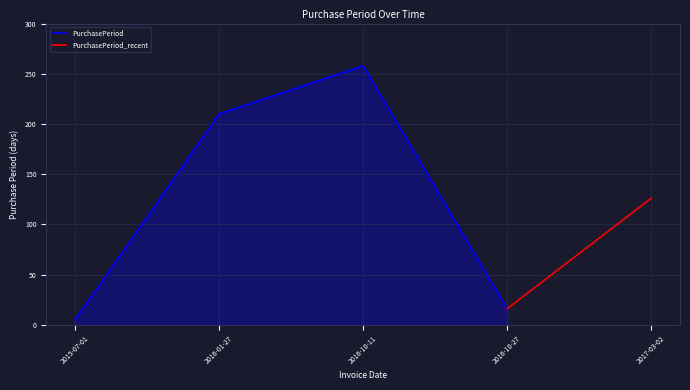

List the labels in order of value, largest first.

2016-10-11, 2016-01-27, 2017-03-02, 2016-10-27, 2015-07-01